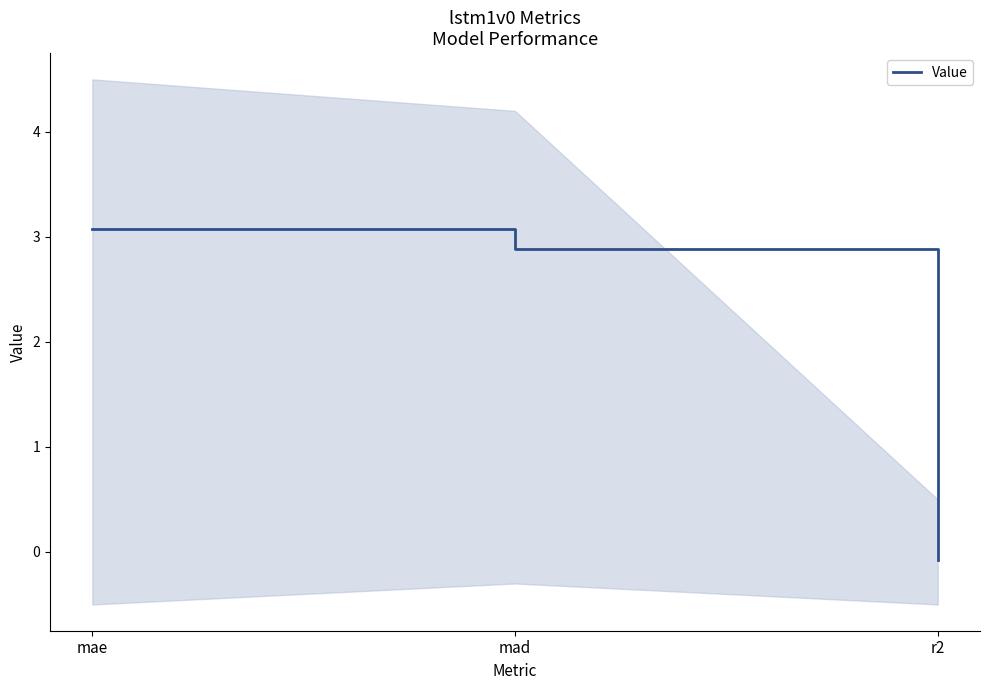

What is the change in value from mae to r2?

-3.1